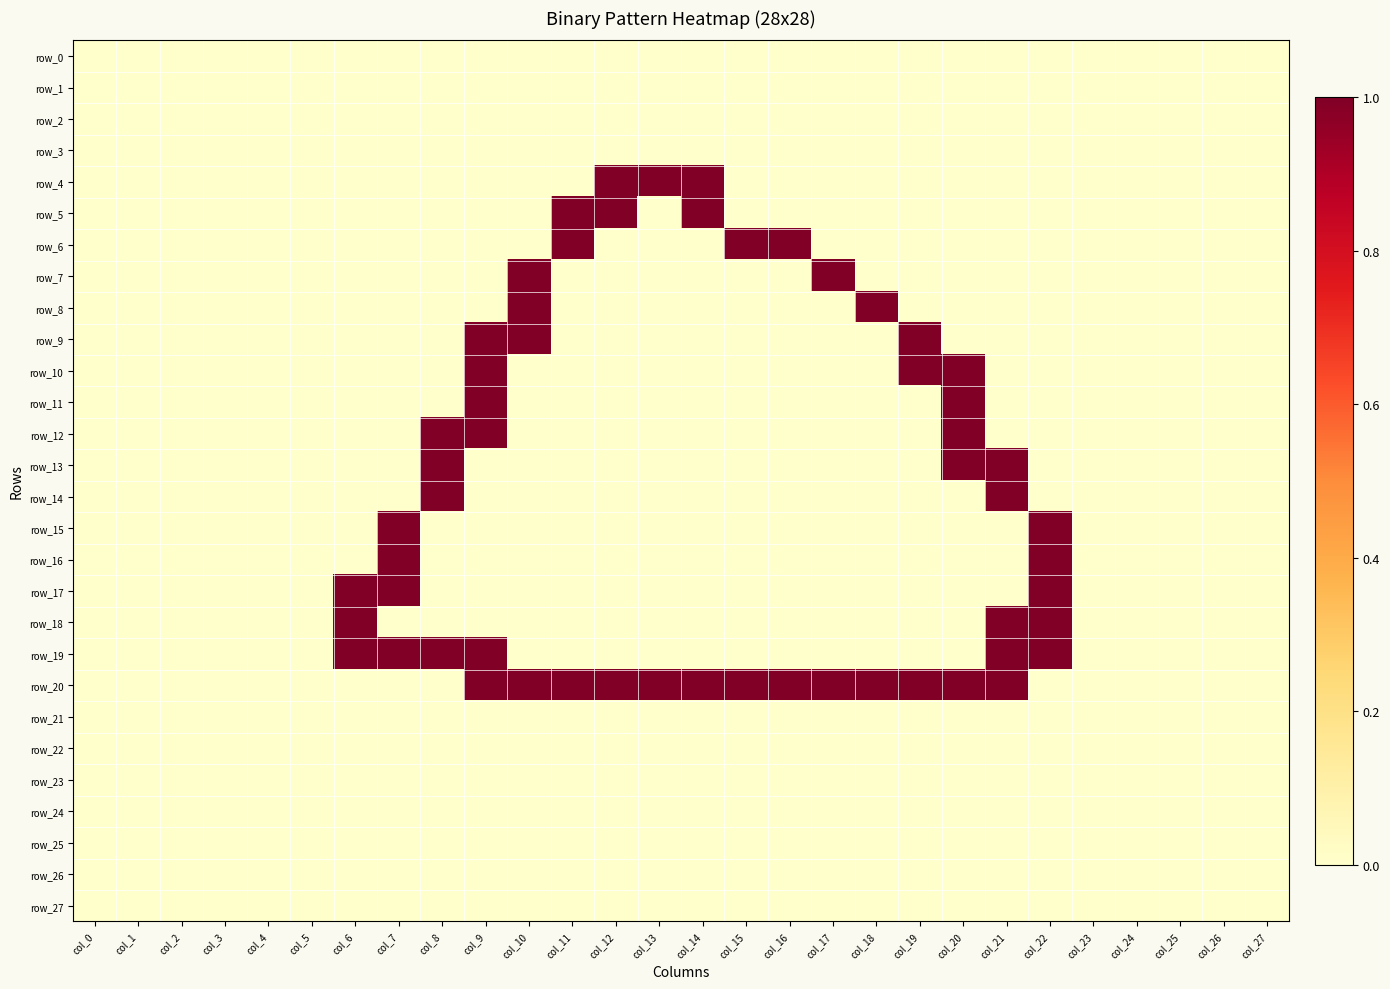

Which category has the highest value in the row_12 series?

col_8